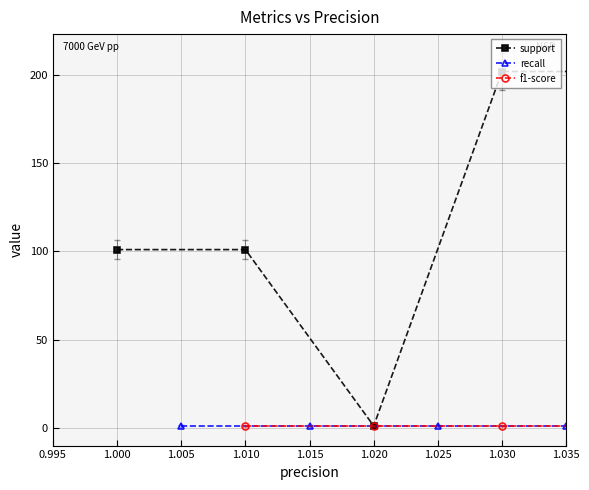

What is the sum of all recall values?

5